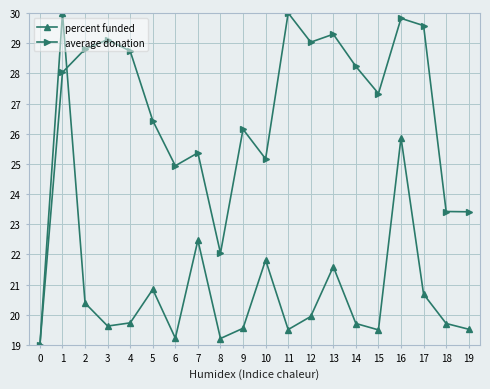

At which category does percent funded reach its first local peak?

1